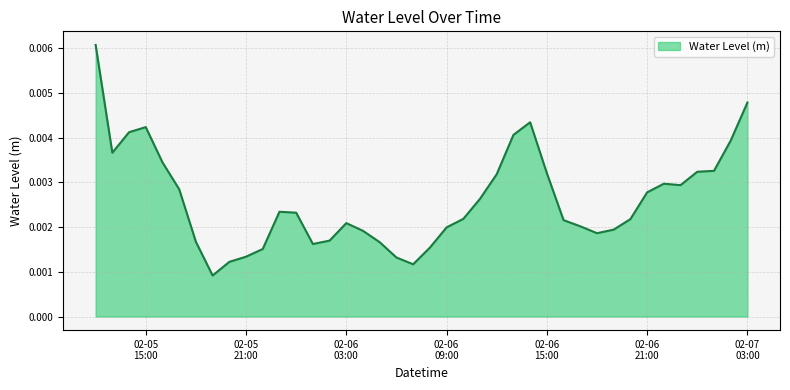

How many interior local valleys (lower than both neighbors) does the data have?

6